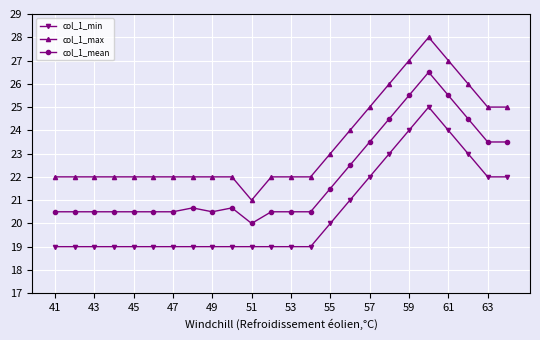

Count the number of categories in the chart.

24